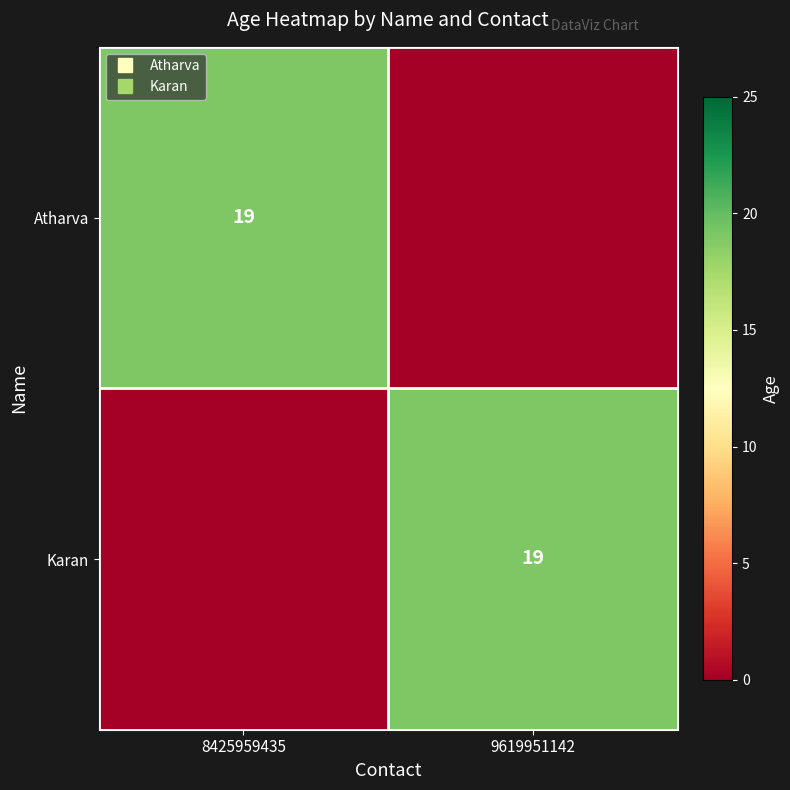

Between 8425959435 and 9619951142, which is larger?

8425959435